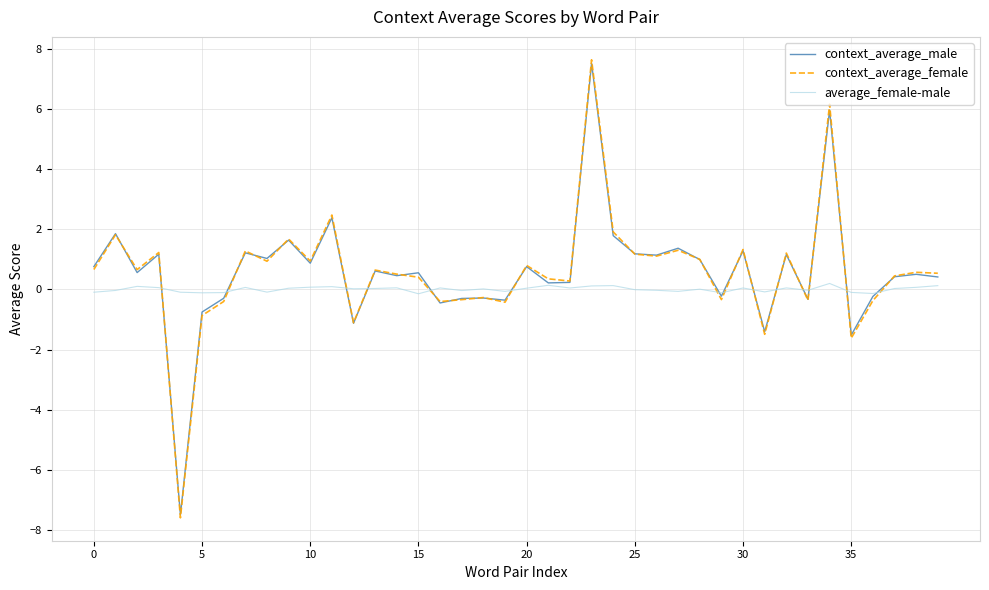

Which series has the widest spread of values?

context_average_female